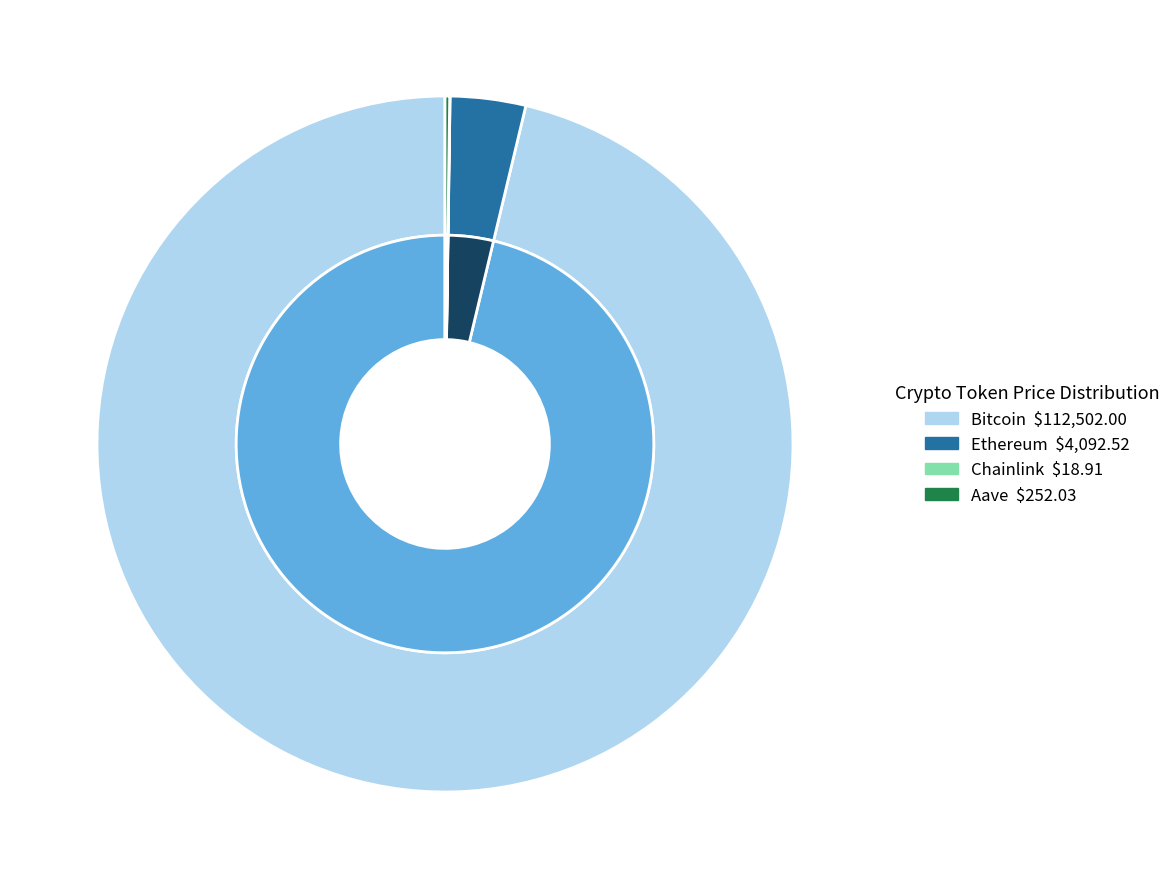

To the nearest percent, what is the difference between the Bitcoin and Aave slice percentages?

96%